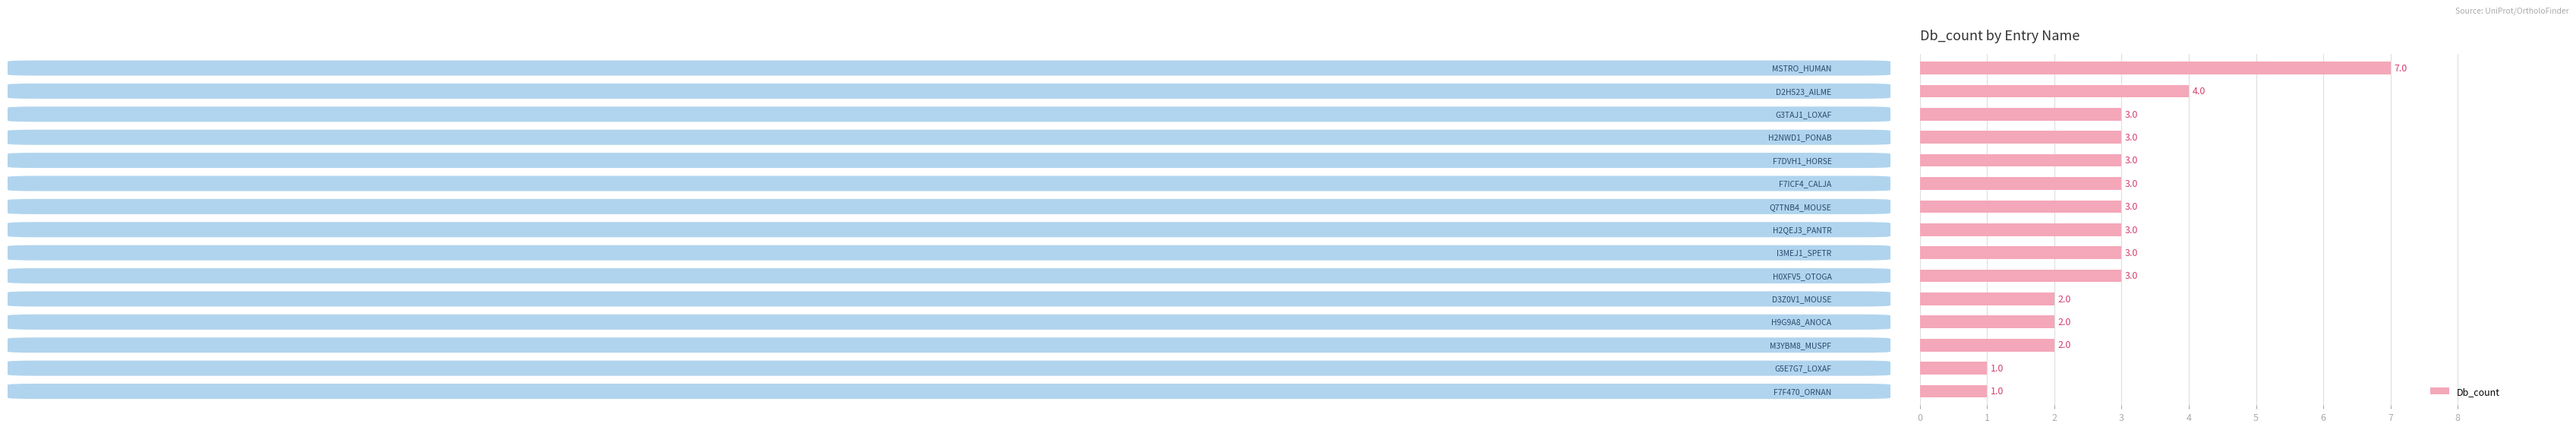

Count the values in the range 2 to 3.

11